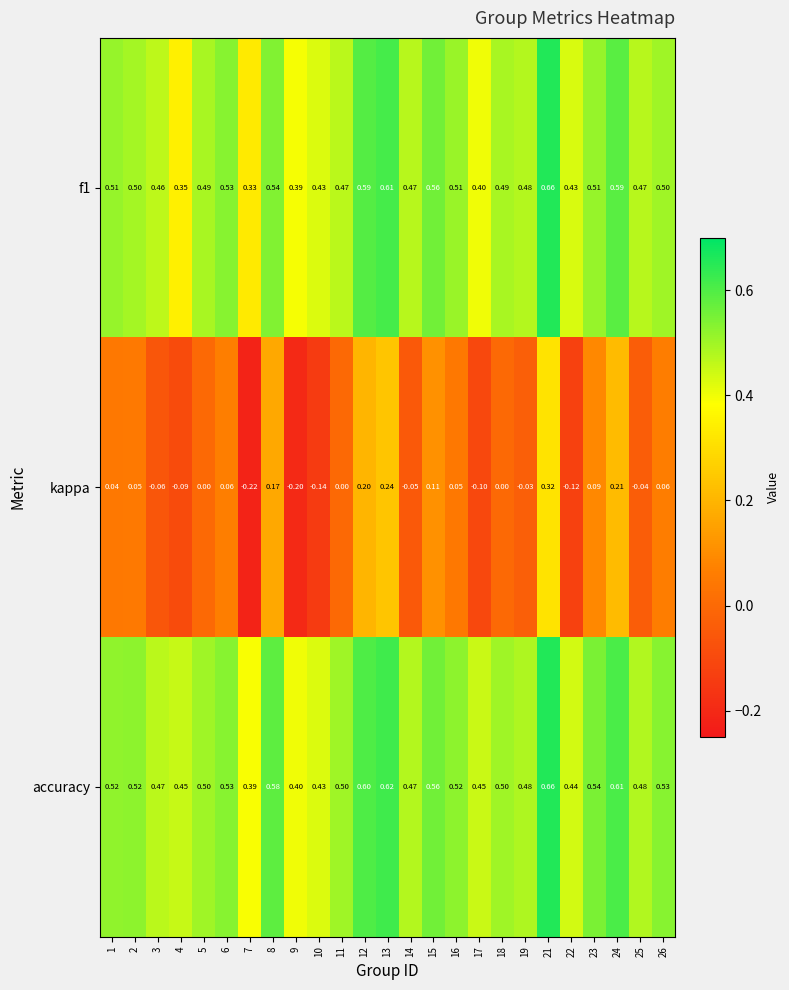

Between 16 and 18, which series saw the biggest shift?

kappa